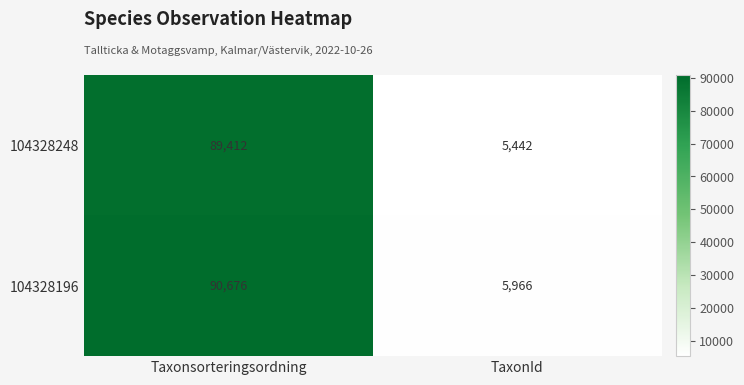

Reading right to left, what are all the values shown in this chart?

104328248: 5442	89412
104328196: 5966	90676